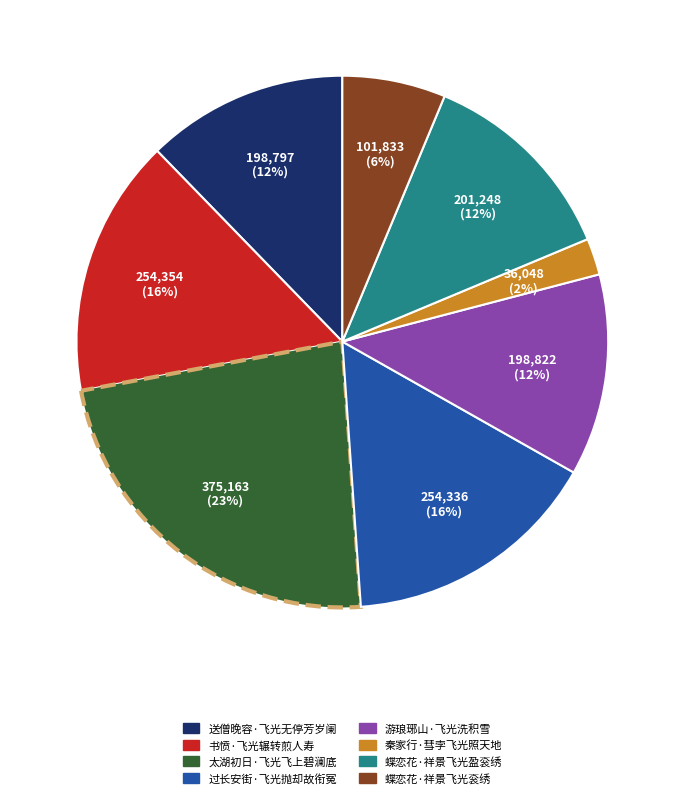

How many slices are in this pie chart?

8